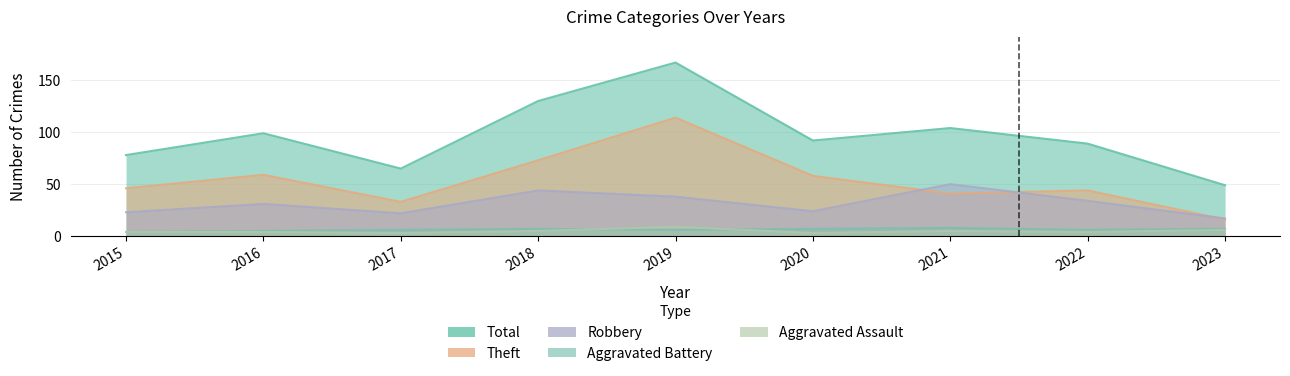

True or false: Robbery has more than 1 points higher than both neighbors.

True